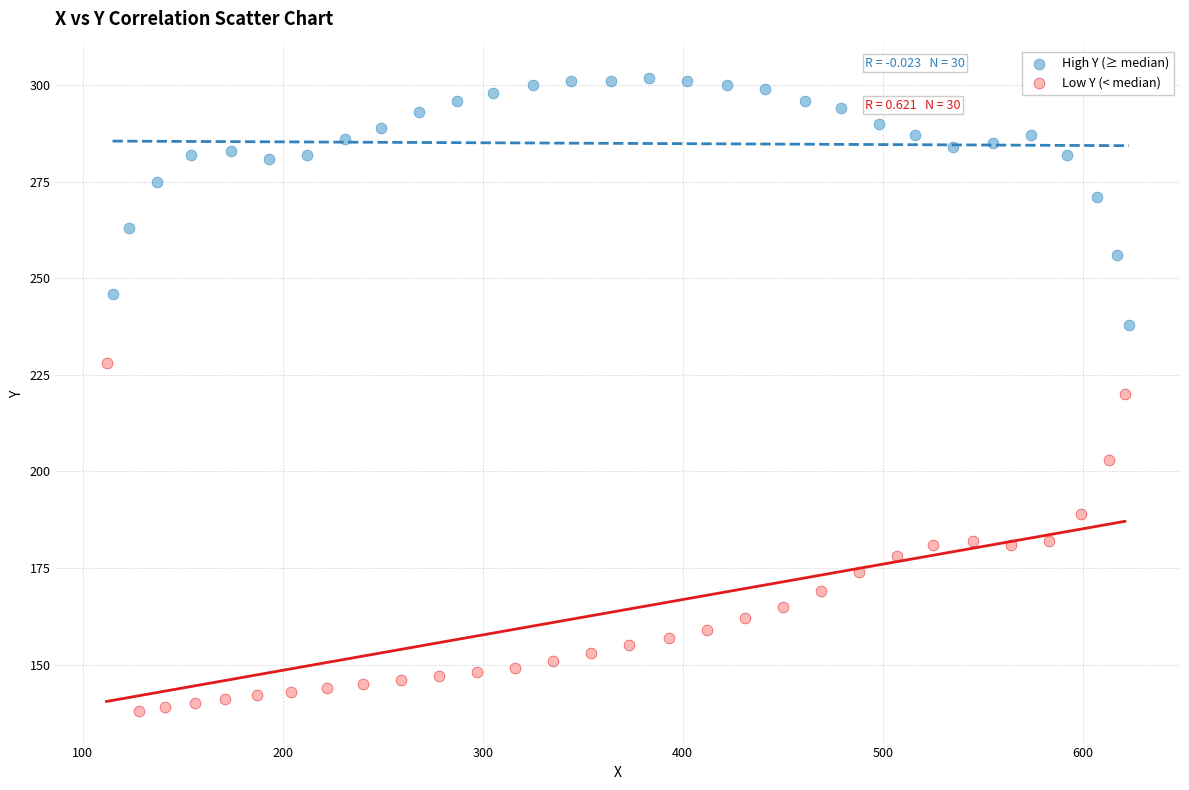

Which series has the widest spread of Y values?

Low Y (< median)